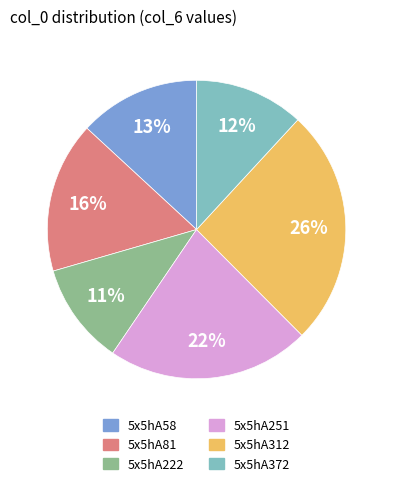

Rank the categories by value from lowest to highest.

5x5hA222, 5x5hA372, 5x5hA58, 5x5hA81, 5x5hA251, 5x5hA312